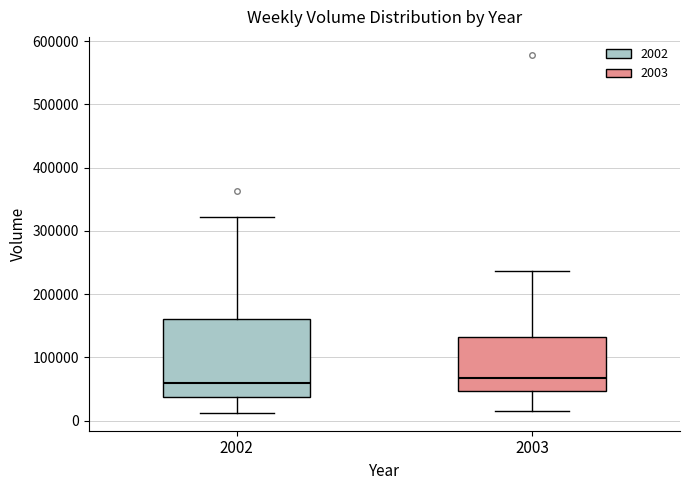

Reading left to right, transcribe this box plot: for each box, give where its median line is, the range the box spans, and where its two whiskers end, as read against the y-axis. The values are not printed on the chart, so give them approximately, as read against the axis.

2002: median 60000, box 40000 to 160000, whiskers 10000 to 320000
2003: median 70000, box 50000 to 130000, whiskers 20000 to 240000